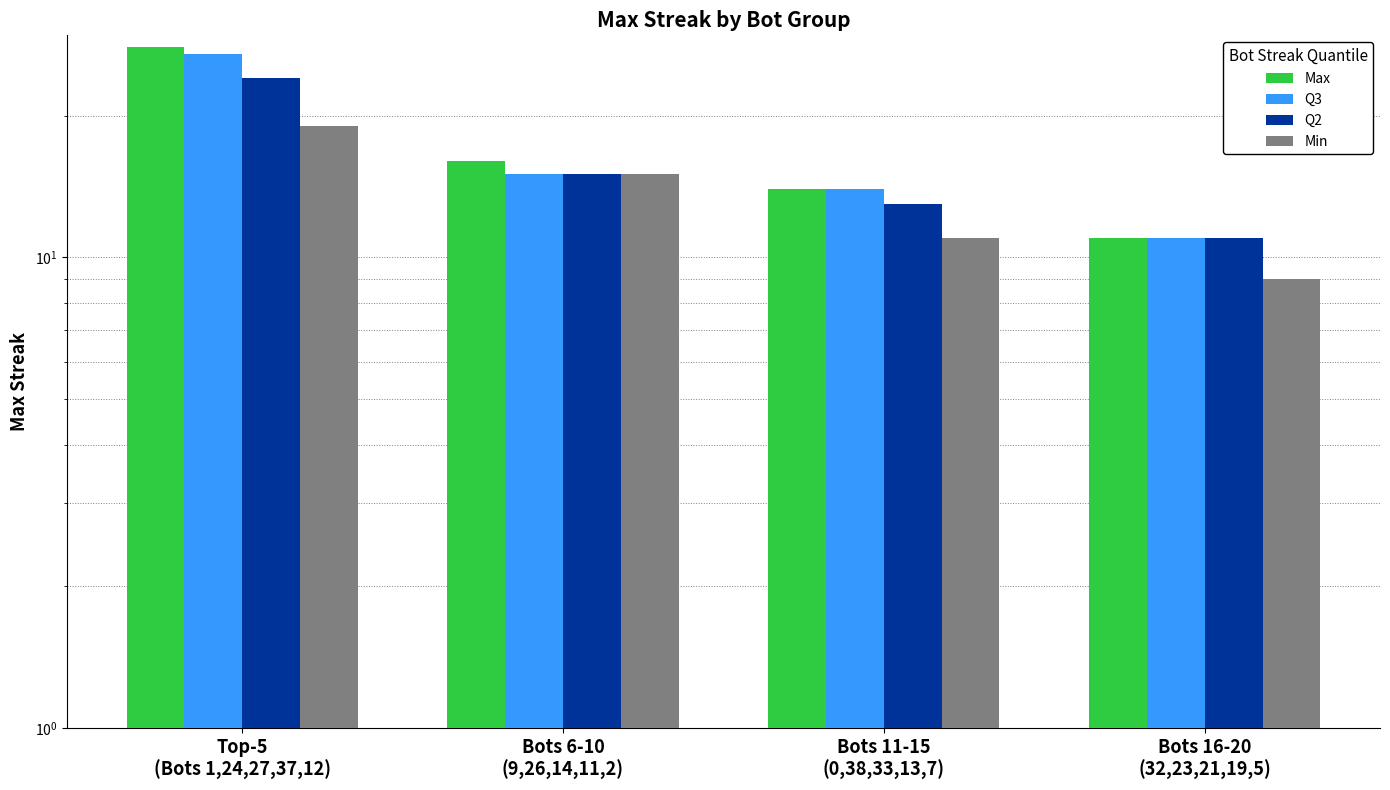

Which category has the lowest value in the Max series?

Bots 16-20
(32,23,21,19,5)